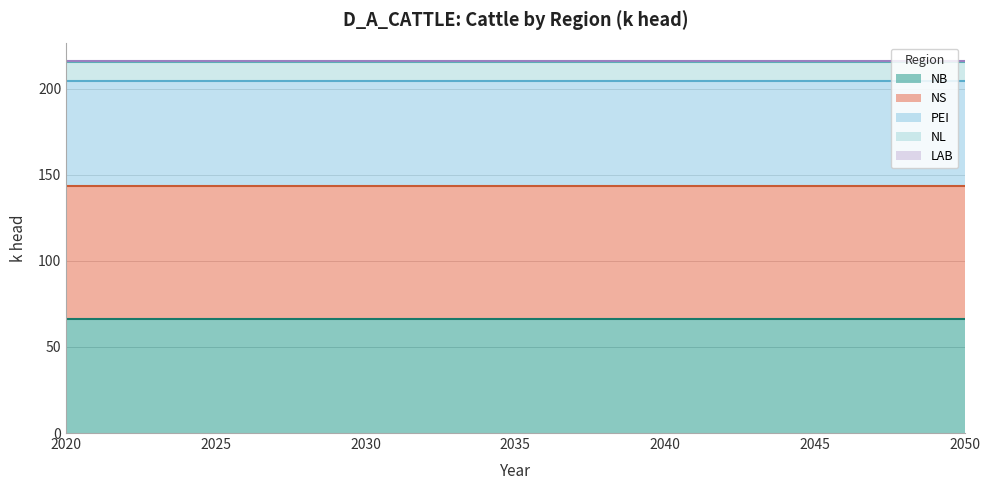

How many lines are shown in the chart?

5